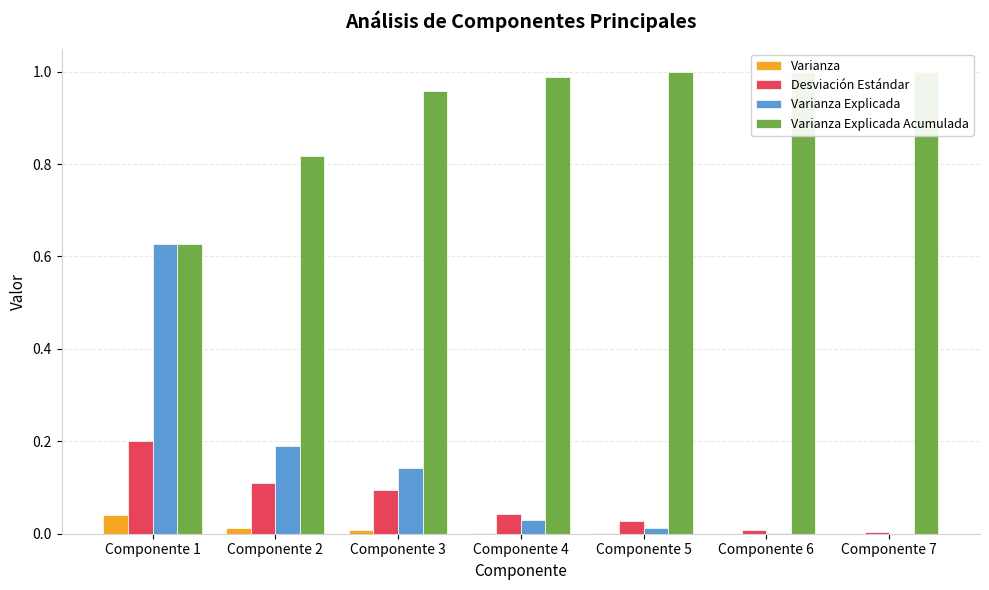

What is the difference between the second highest and second lowest values in the Desviación Estándar series?

0.1